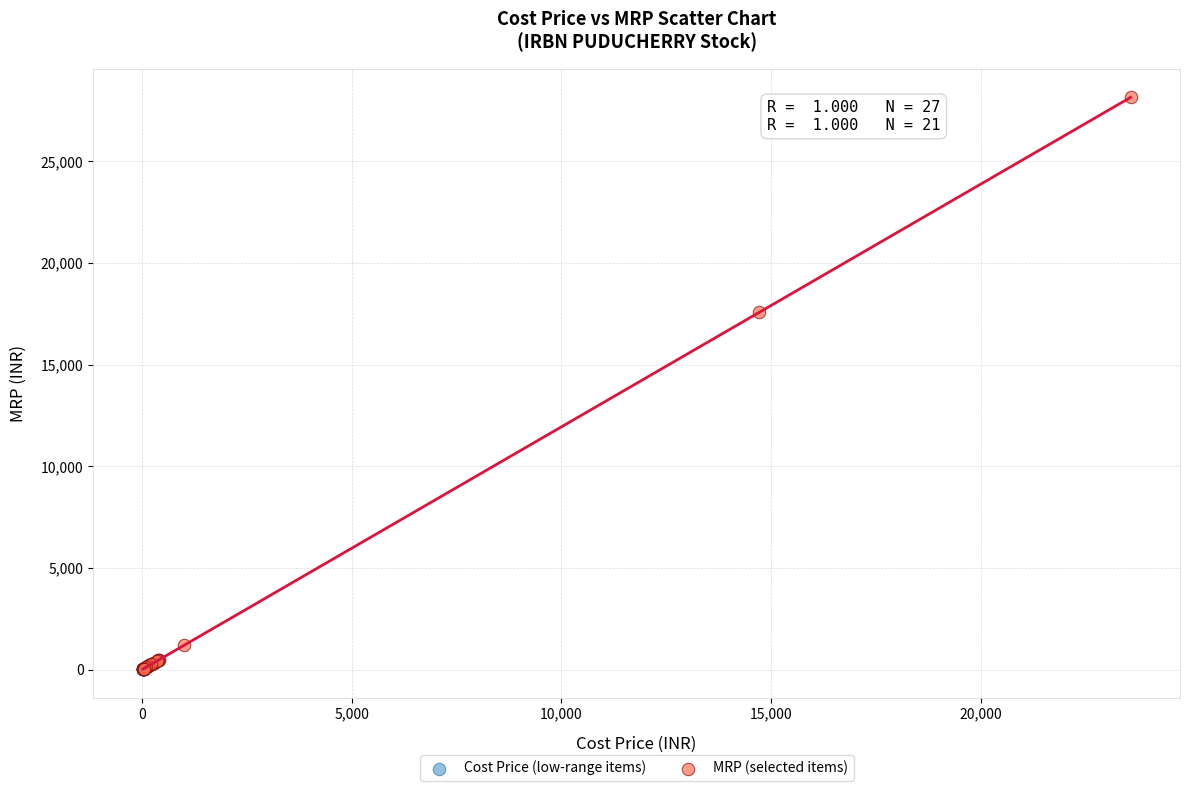

Which series has the widest spread of Y values?

MRP (selected items)